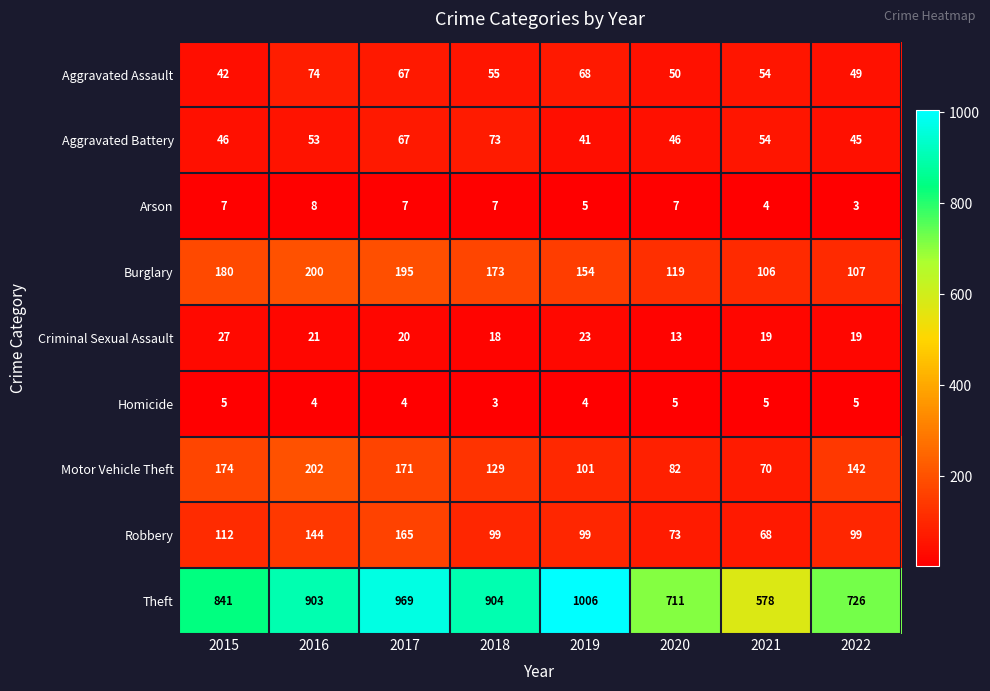

What is the maximum value shown in the chart?

1006